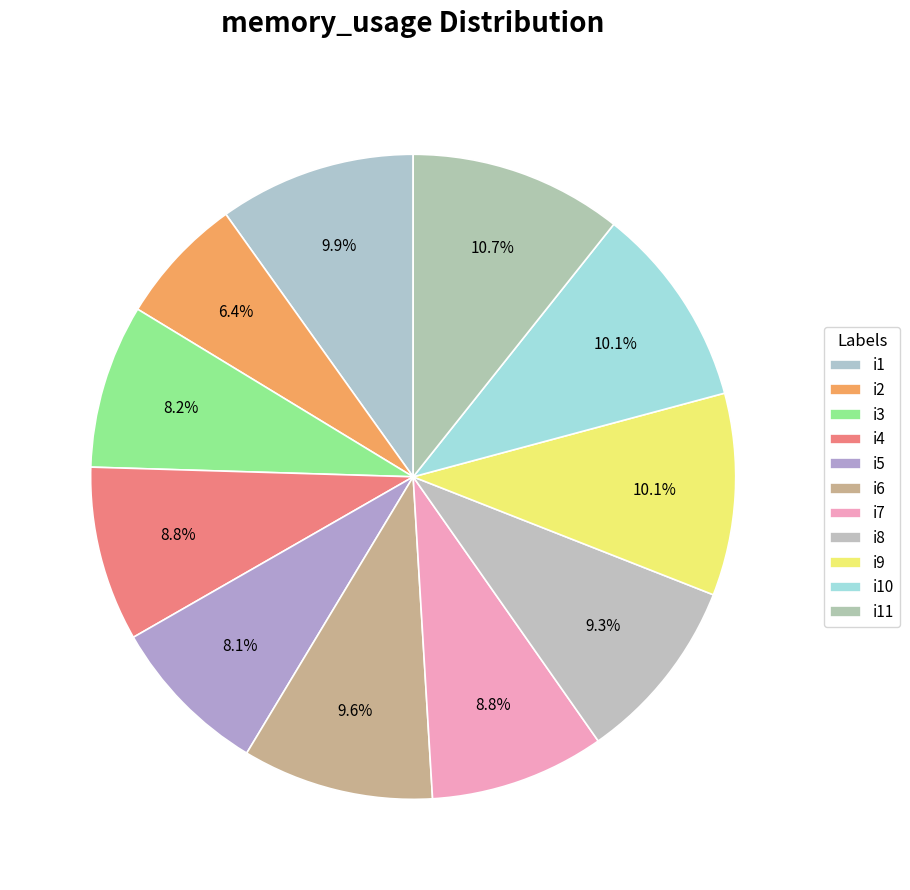

Rank the categories by value from lowest to highest.

i2, i5, i3, i4, i7, i8, i6, i1, i9, i10, i11